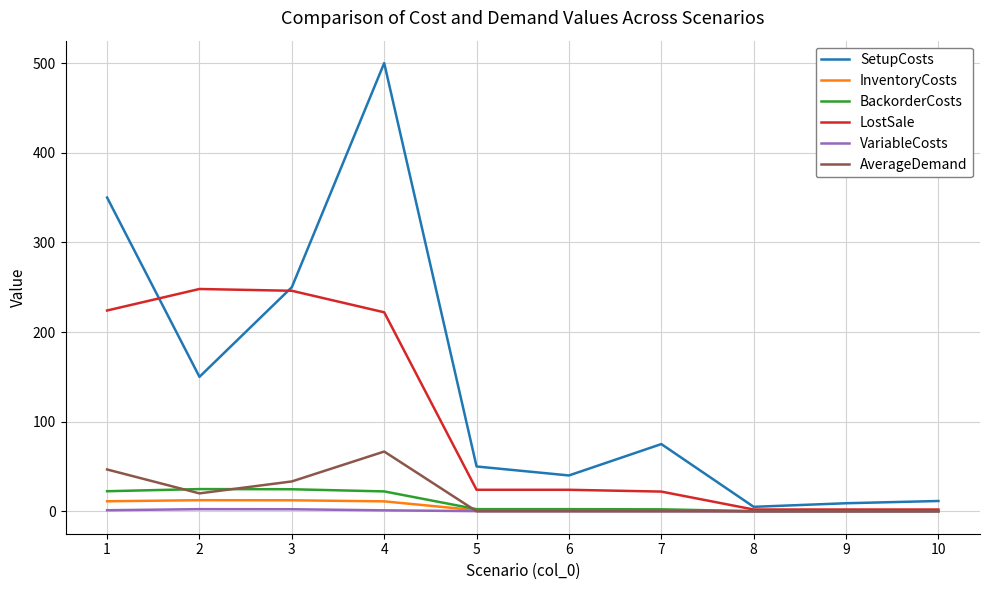

What value does the LostSale series have at 9?

2.0